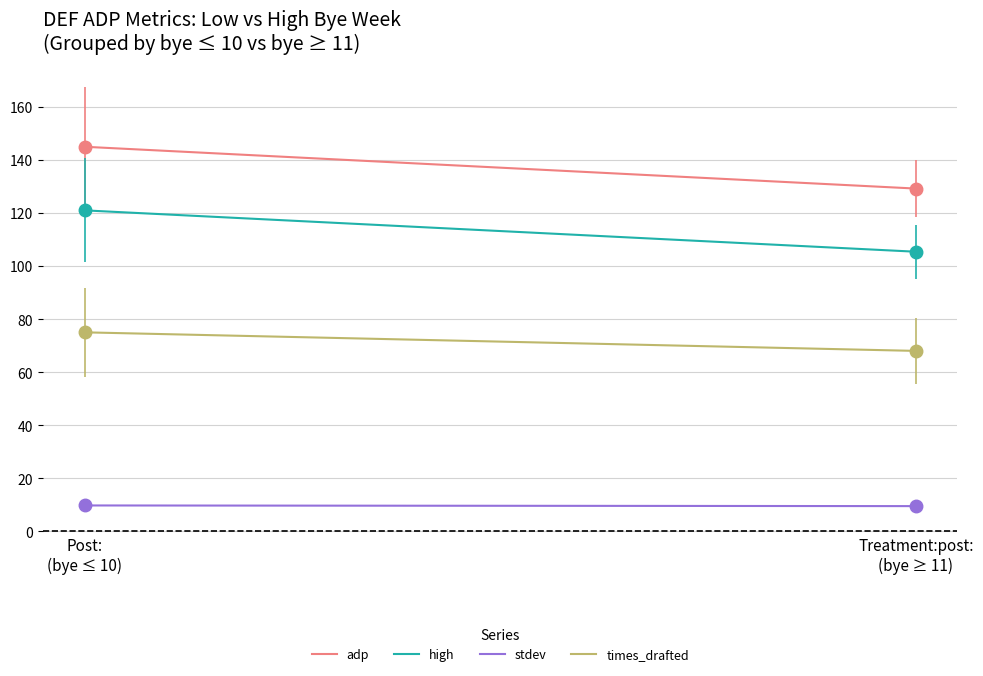

At which label does adp first exceed 144?

Post:
(bye ≤ 10)